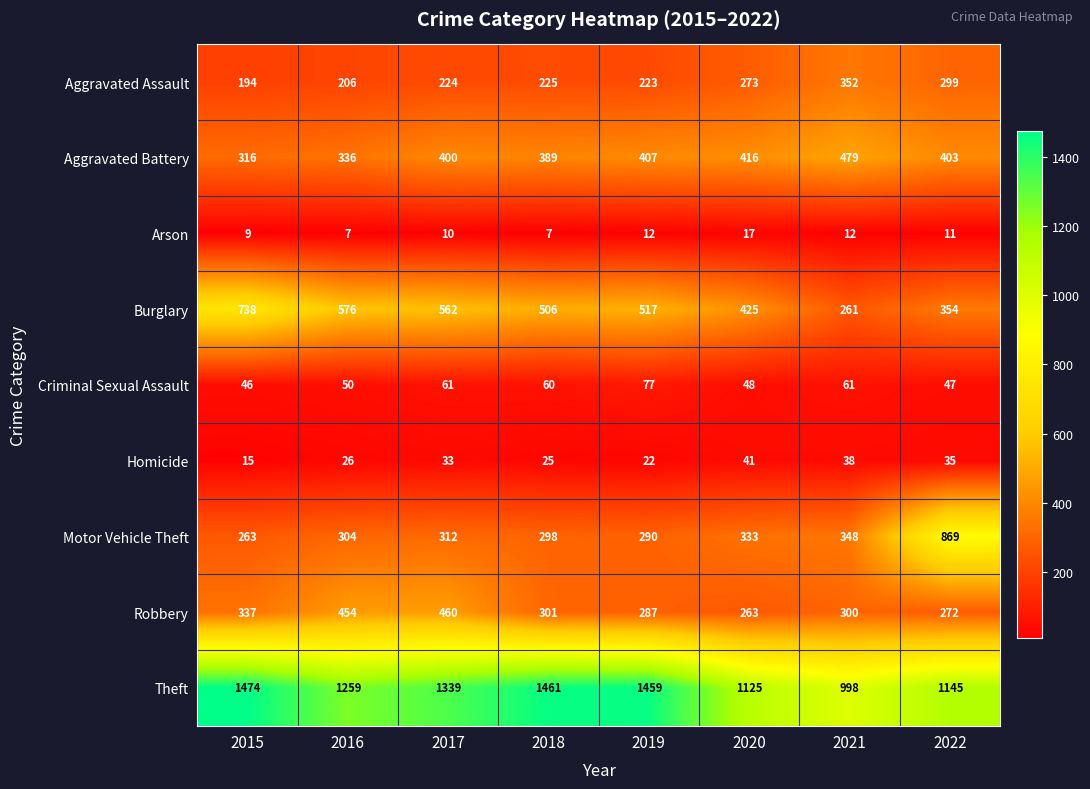

Which category has the highest value in the Homicide series?

2020